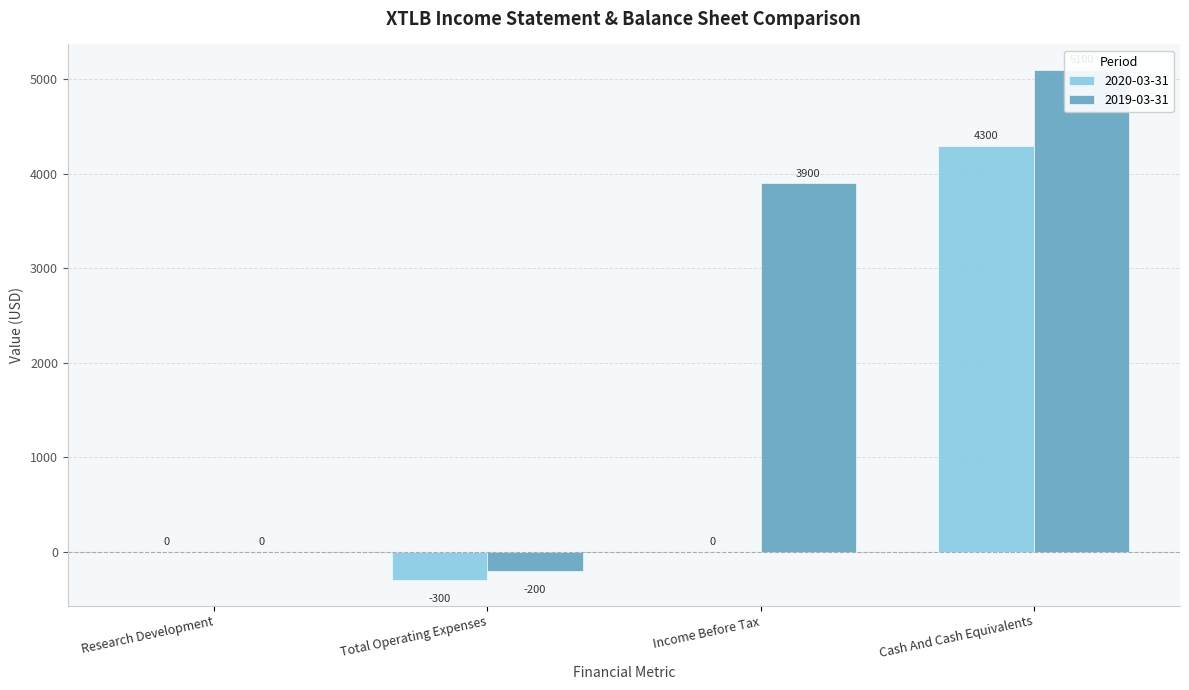

What is the minimum value shown in the chart?

-300